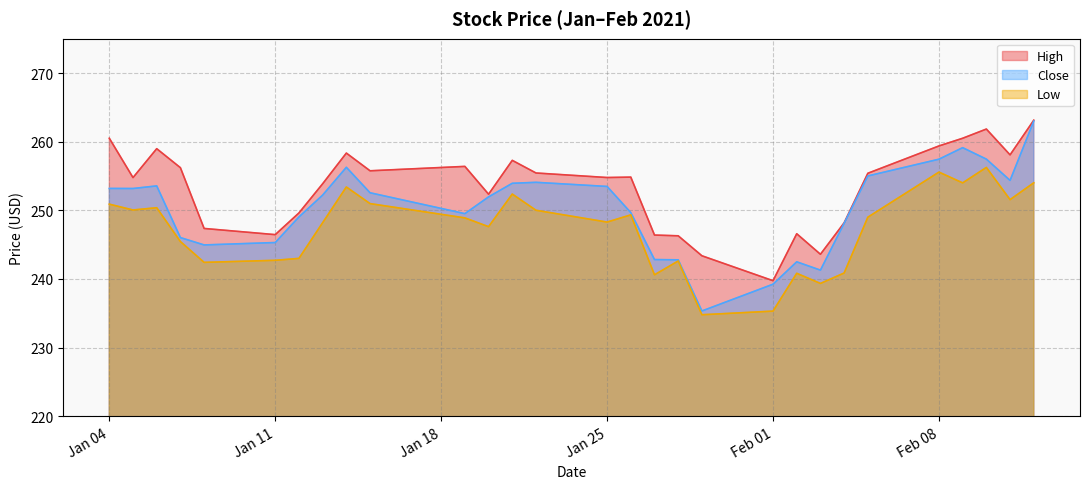

Read the High value at 2021-02-05.

255.4